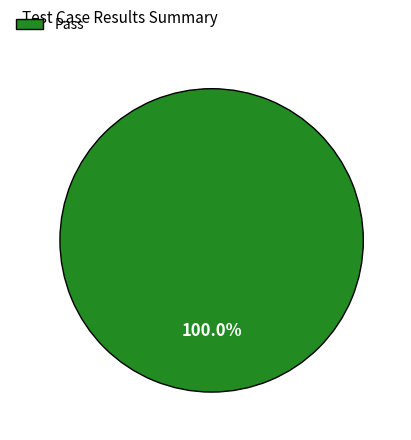

Rank the categories by value from highest to lowest.

Pass